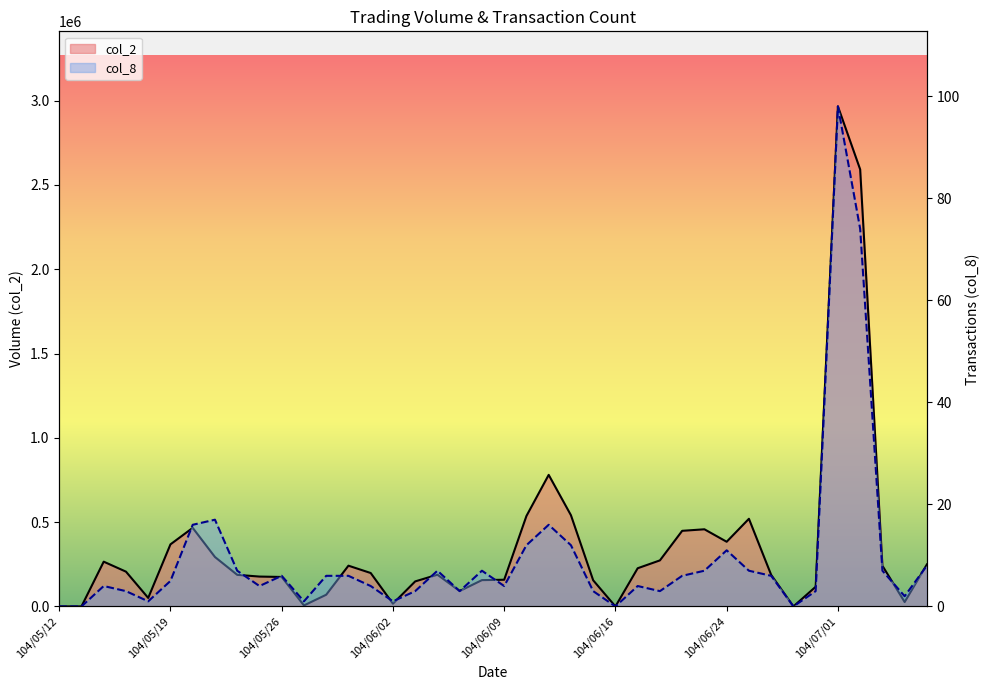

What is the label of the 40th point from the right?

104/05/12